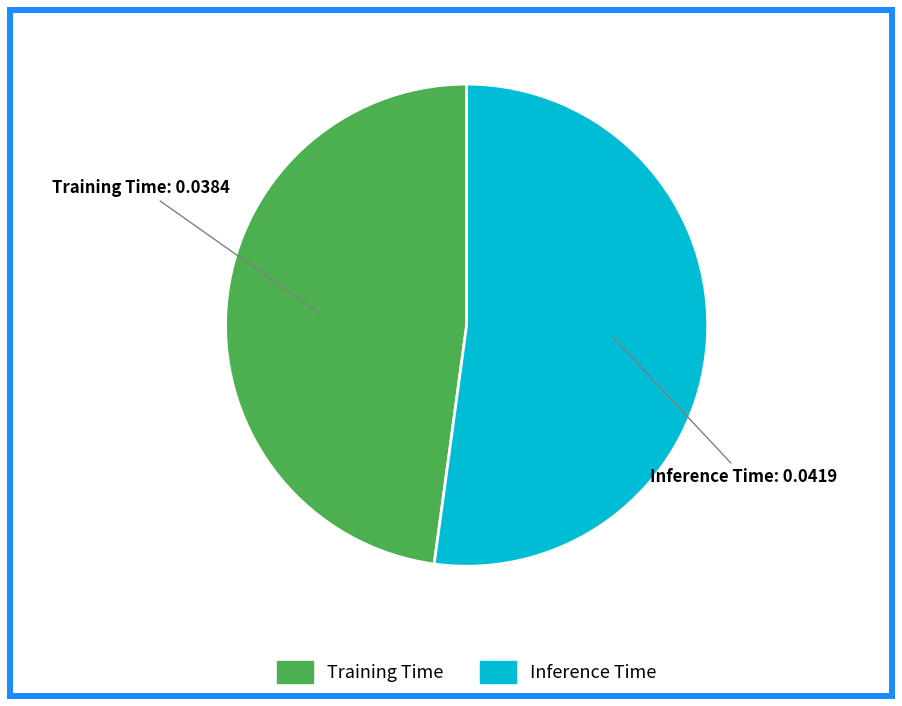

How many segments does this pie chart have?

2